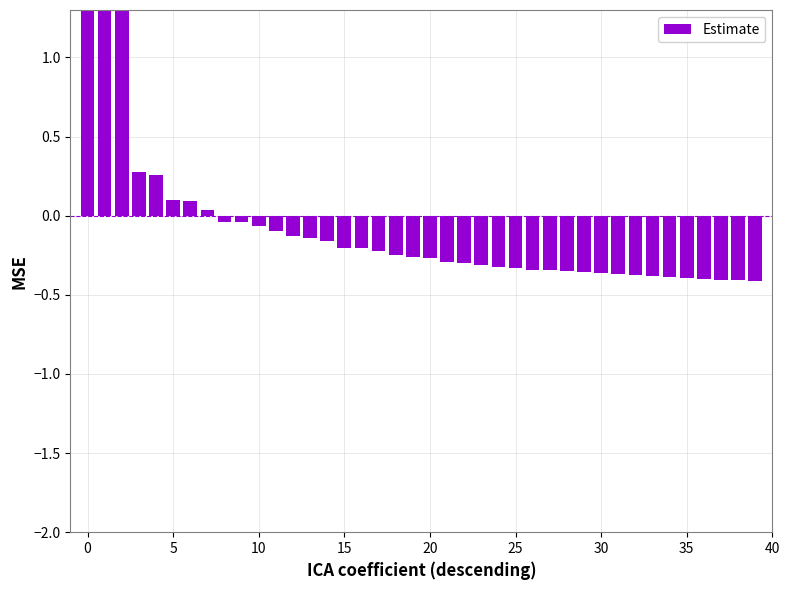

Reading right to left, extract all data points from this chart.

-0.4	-0.4	-0.4	-0.4	-0.4	-0.4	-0.4	-0.4	-0.4	-0.4	-0.4	-0.3	-0.3	-0.3	-0.3	-0.3	-0.3	-0.3	-0.3	-0.3	-0.3	-0.2	-0.2	-0.2	-0.2	-0.2	-0.1	-0.1	-0.1	-0.1	-0.0	-0.0	0.0	0.1	0.1	0.3	0.3	1.9	2.7	3.5